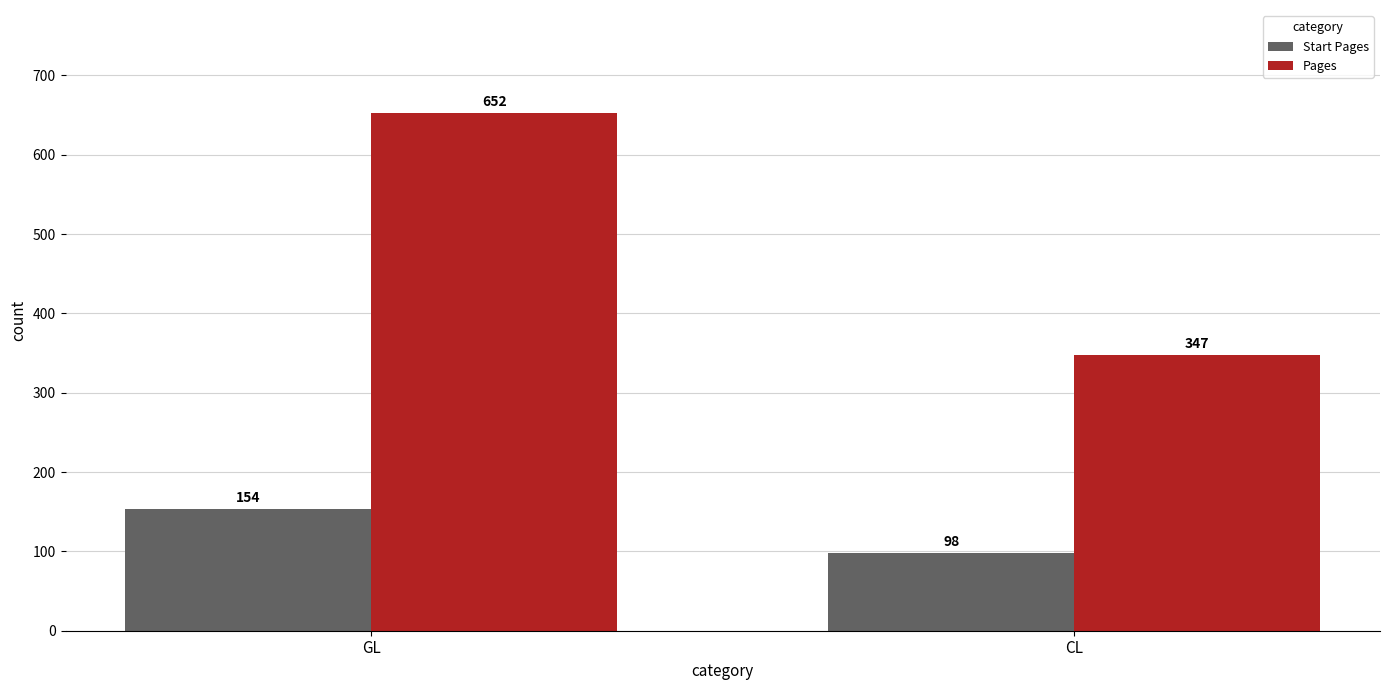

Are the bars grouped side by side (vs. stacked)?

Yes